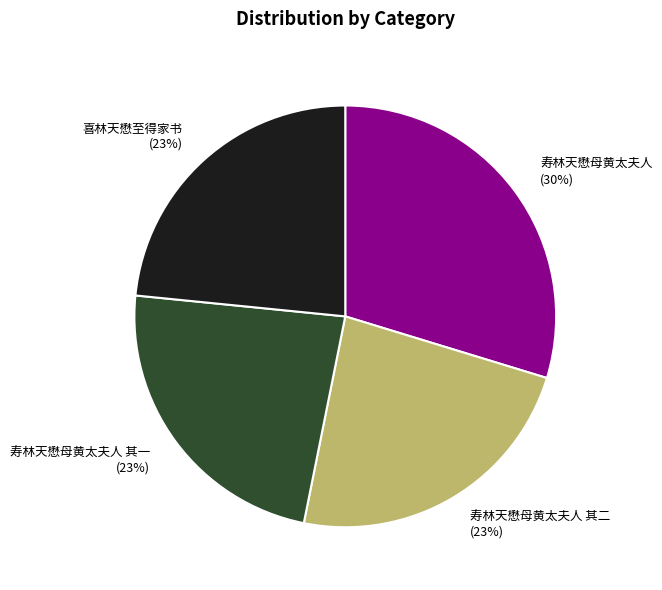

To the nearest percent, what is the average slice percentage?

25%